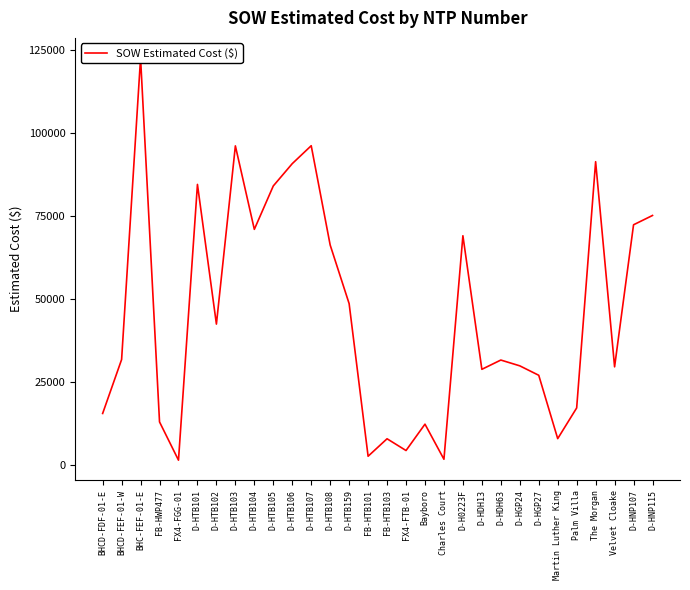

Is this an area chart (filled region under the line)?

No